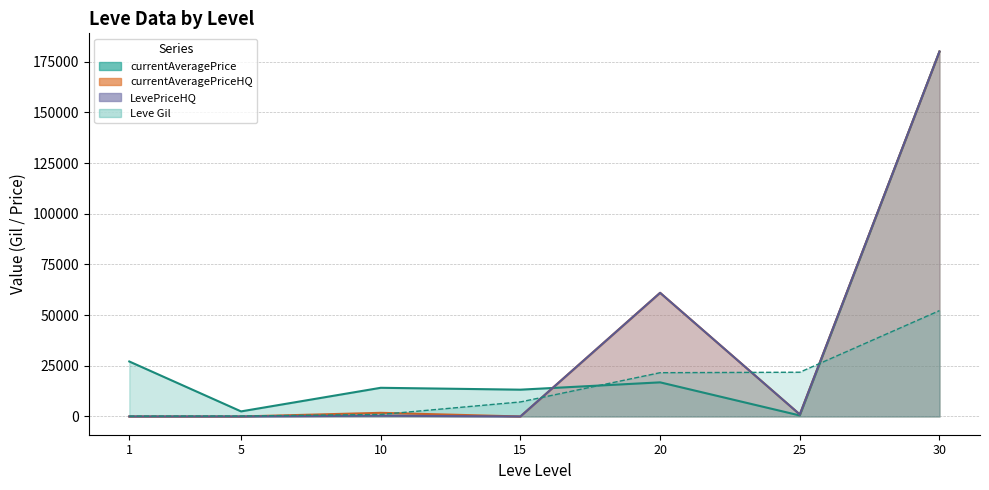

True or false: LevePriceHQ has more than 2 interior local peaks.

False